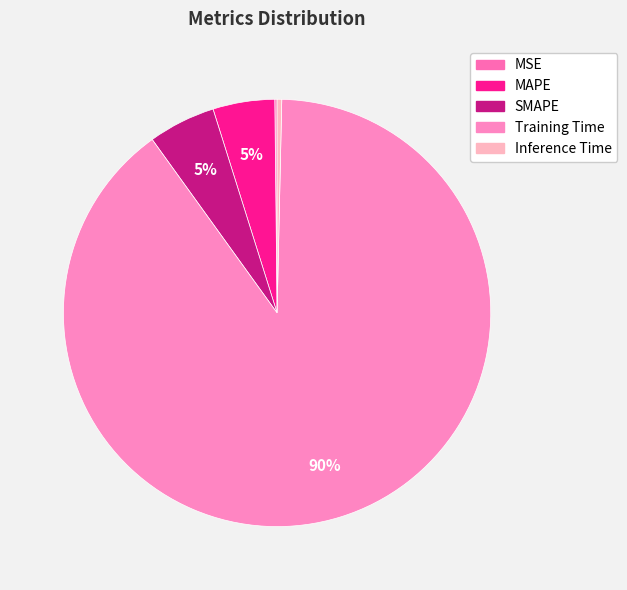

Does Training Time account for over 50% of the chart?

Yes